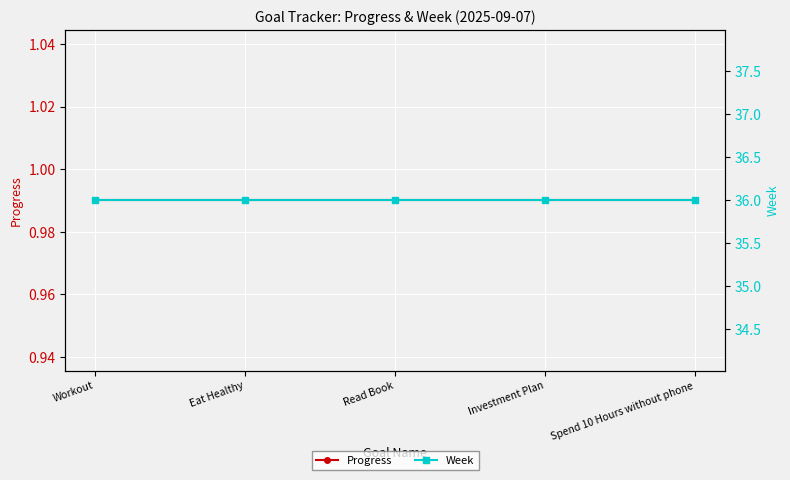

List the series in order of their overall mean, lowest first.

Progress, Week